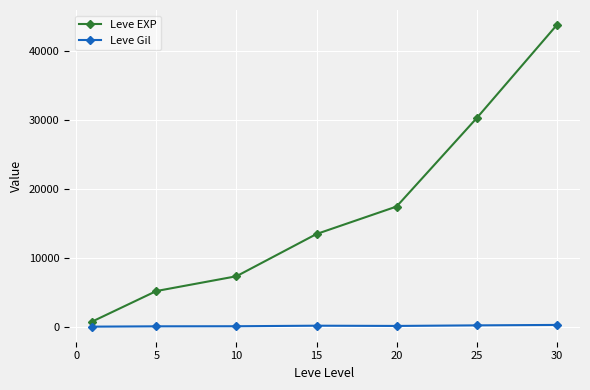

Which series has the largest total across all categories?

Leve EXP